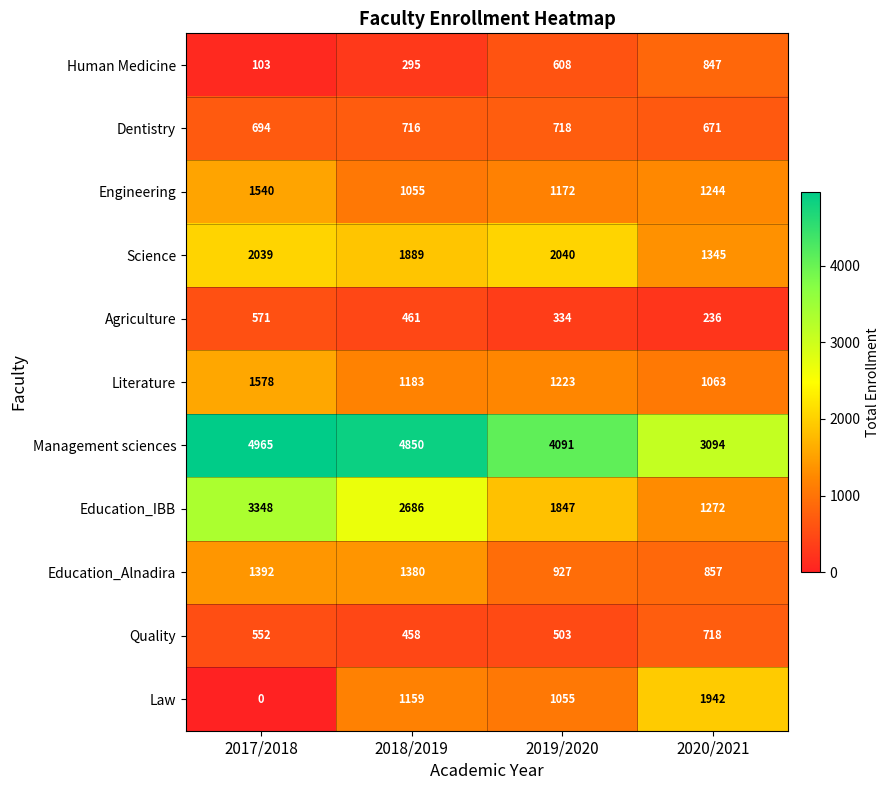

Rank the categories by Human Medicine value from highest to lowest.

2020/2021, 2019/2020, 2018/2019, 2017/2018